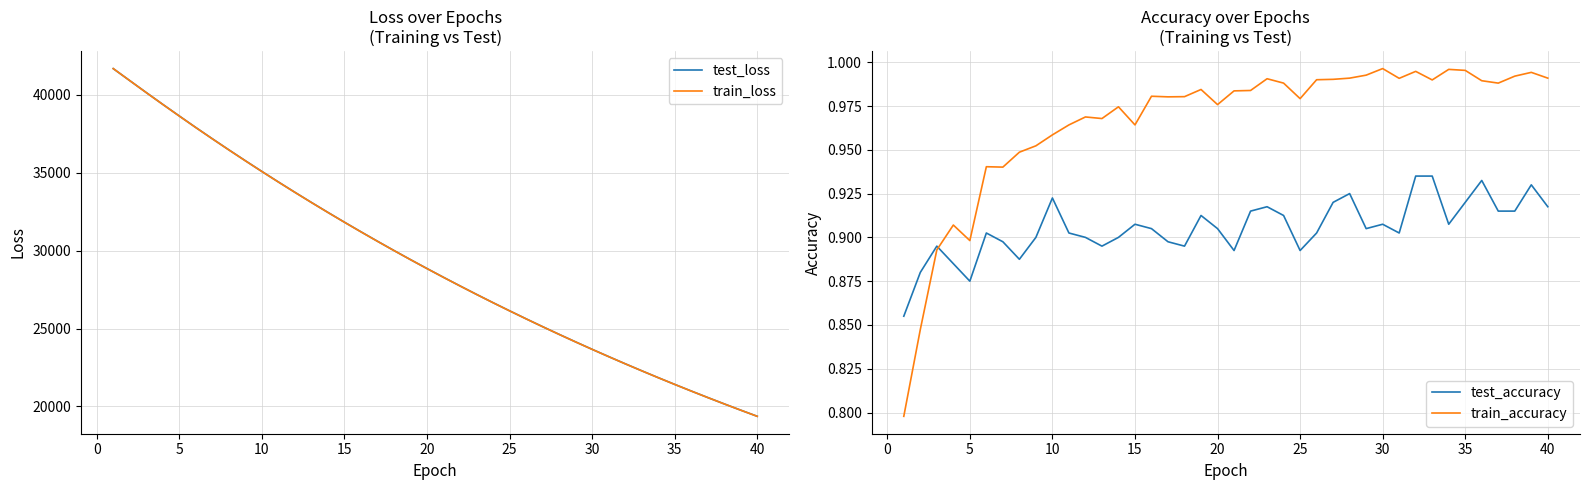

Is the value of test_loss at 15 greater than the value of train_loss at 5?

No